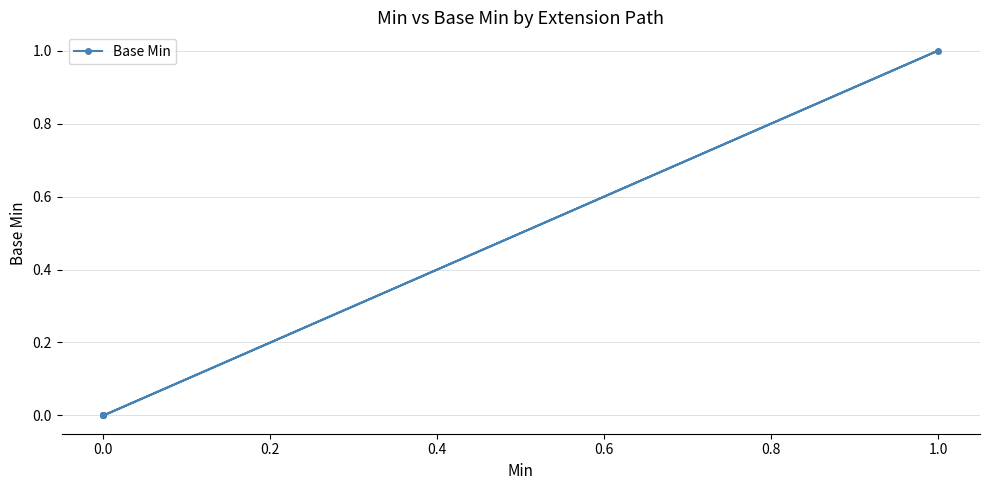

How many points are higher than both their immediate neighbors (excluding endpoints)?

1